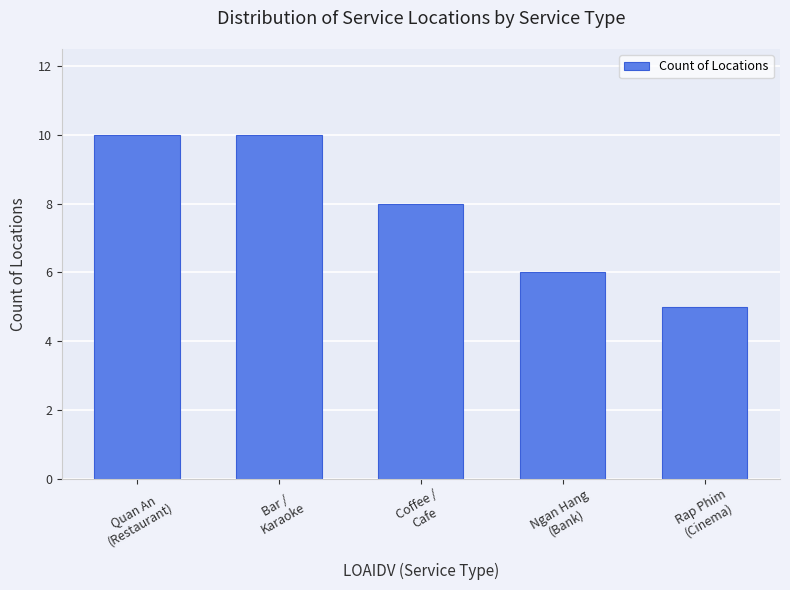

What is the sum of all values?

39